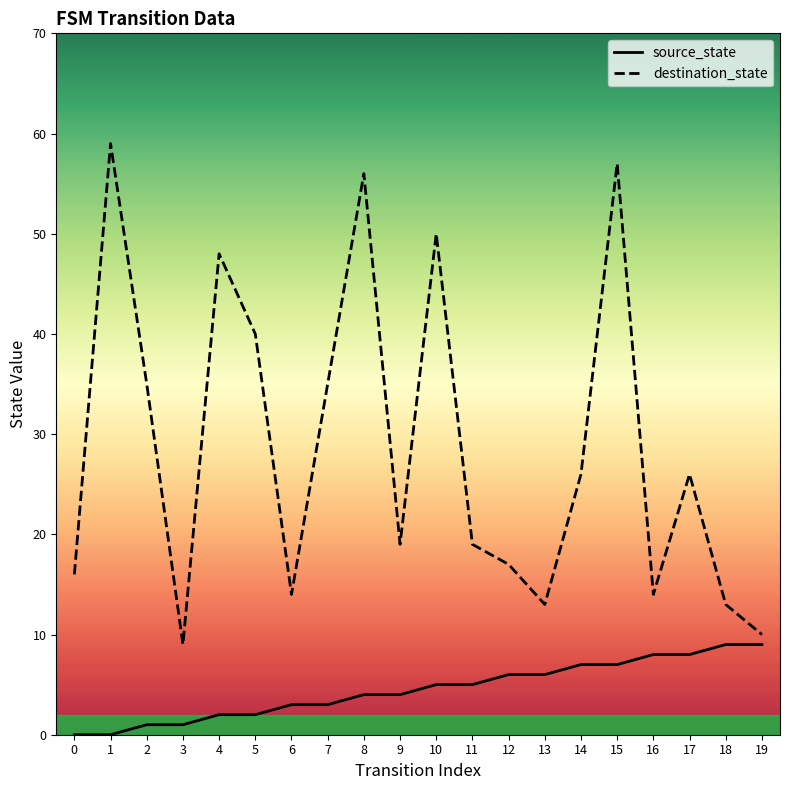

Is this an area chart (filled region under the line)?

No